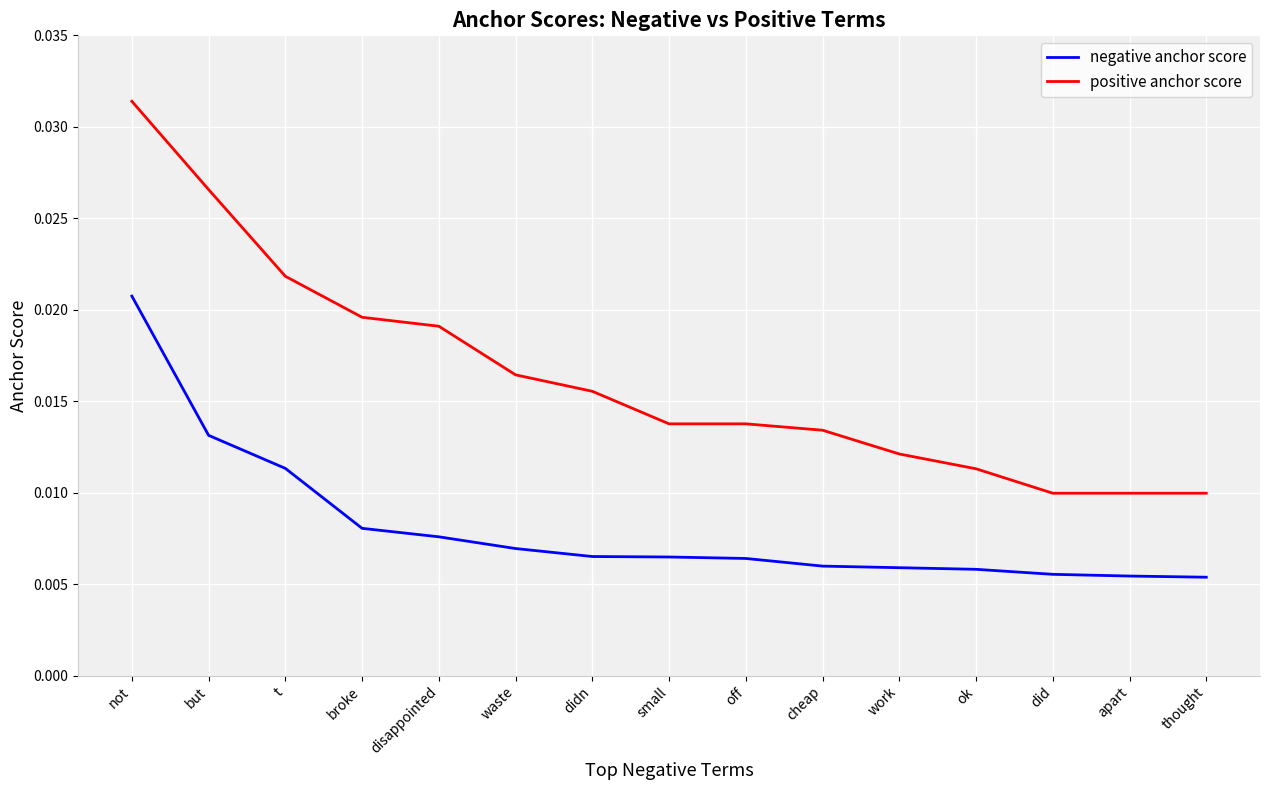

Which category has the highest value across all series?

not